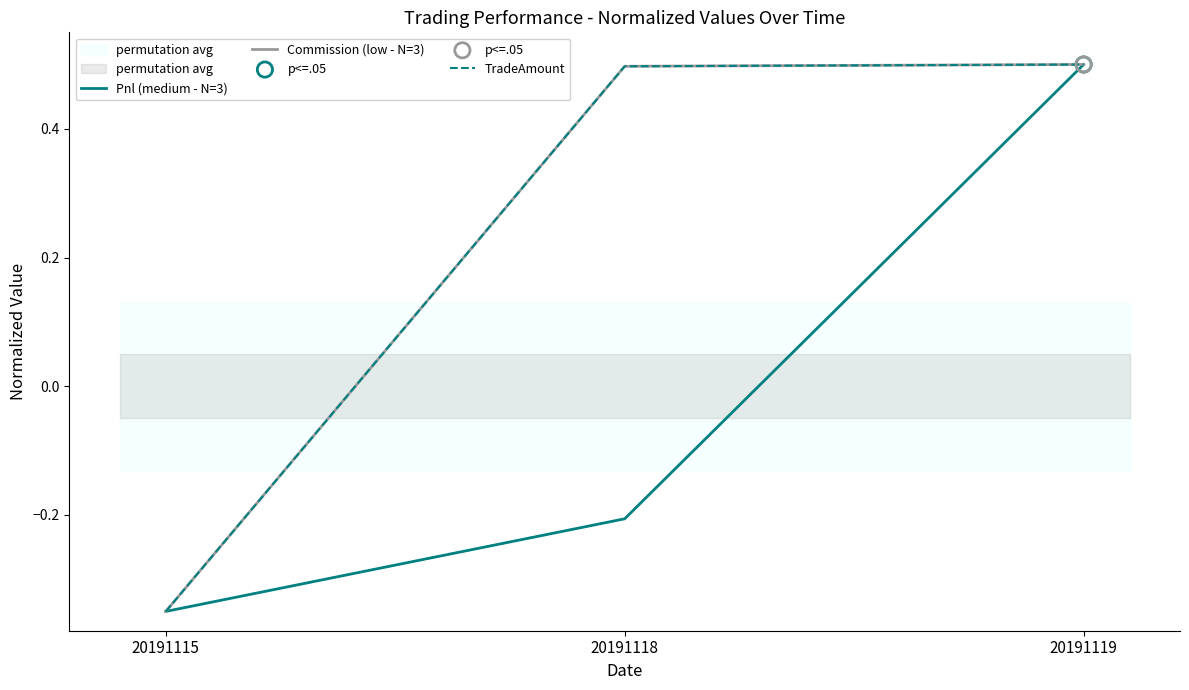

At which category is the sum across all series the highest?

20191119